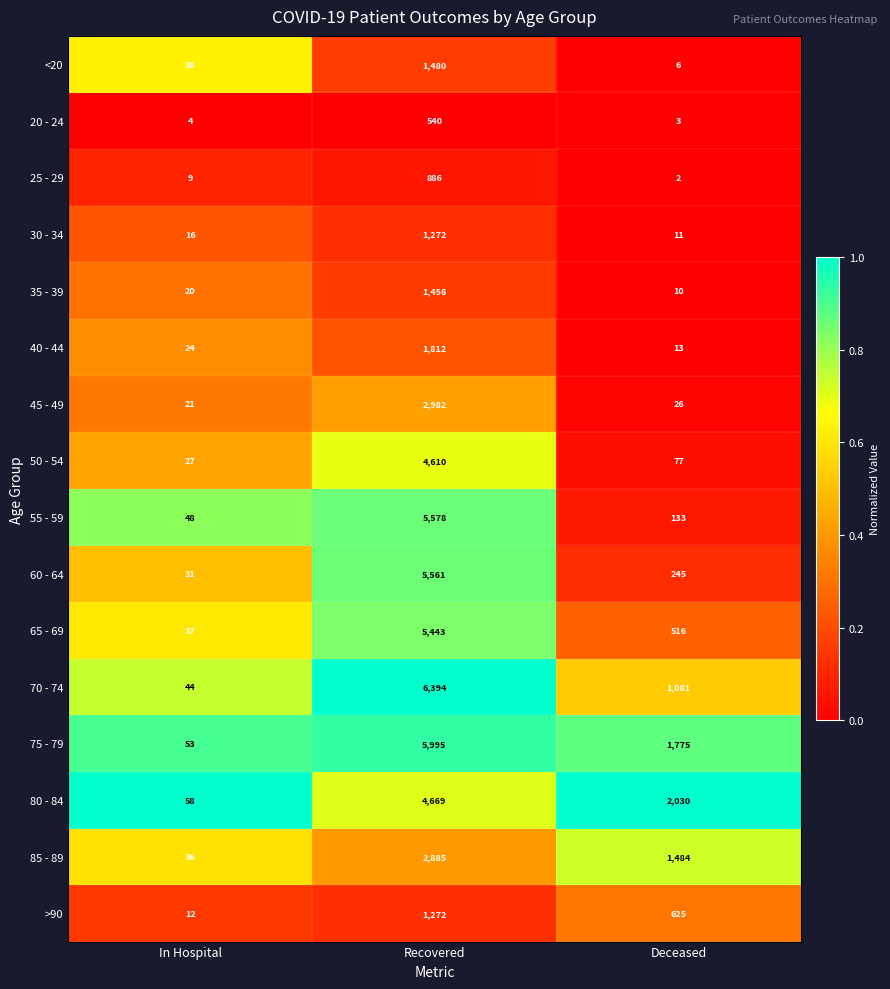

At which label does 50 - 54 first exceed 77?

Recovered